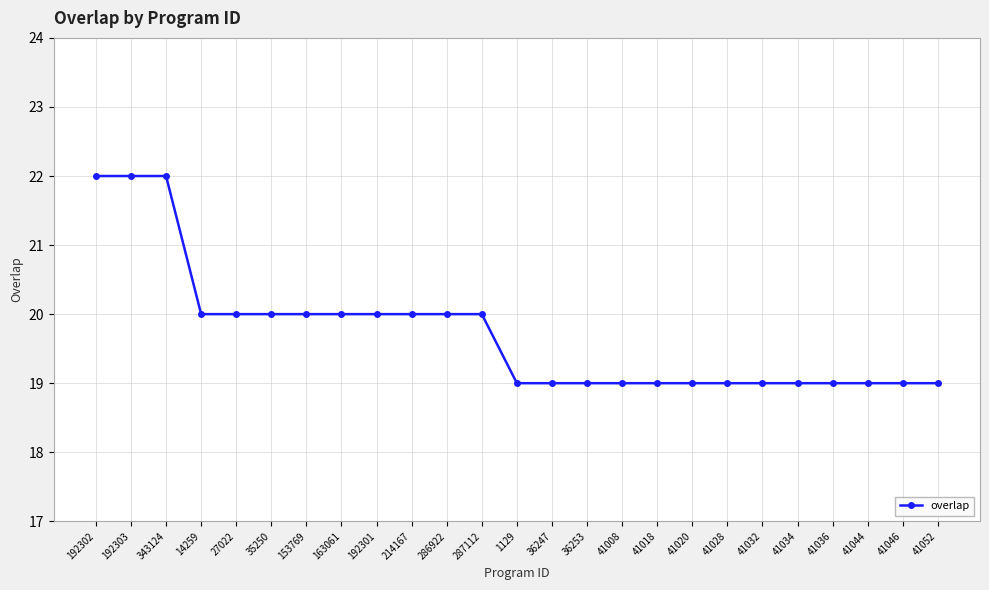

Reading left to right, list all the values displayed in this chart.

192302=22	192303=22	343124=22	14259=20	27022=20	35250=20	153769=20	163061=20	192301=20	214167=20	286922=20	287112=20	1129=19	36247=19	36253=19	41008=19	41018=19	41020=19	41028=19	41032=19	41034=19	41036=19	41044=19	41046=19	41052=19